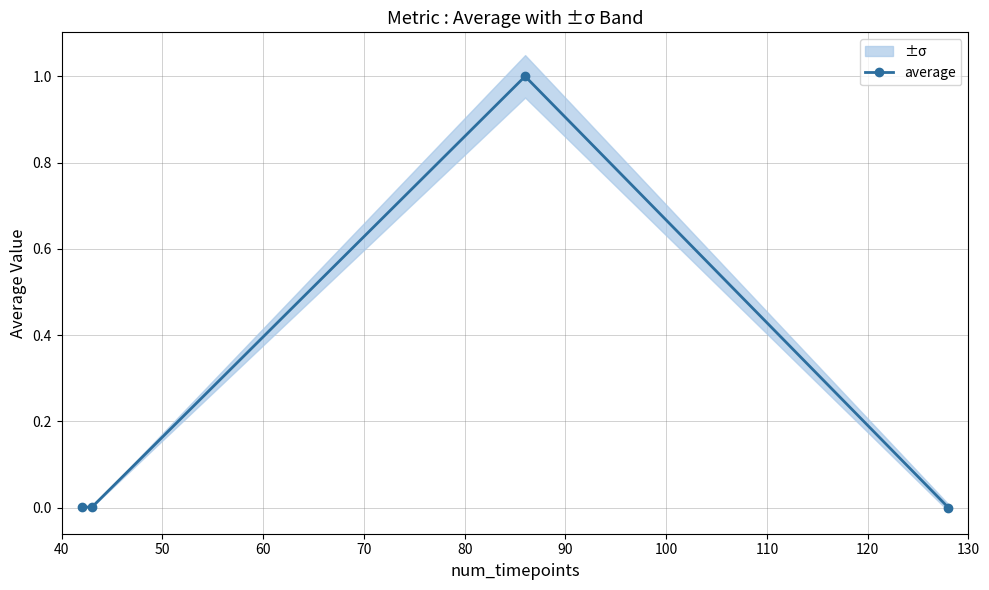

Reading left to right, extract all data points from this chart.

0.0	0.0	1.0	0.0